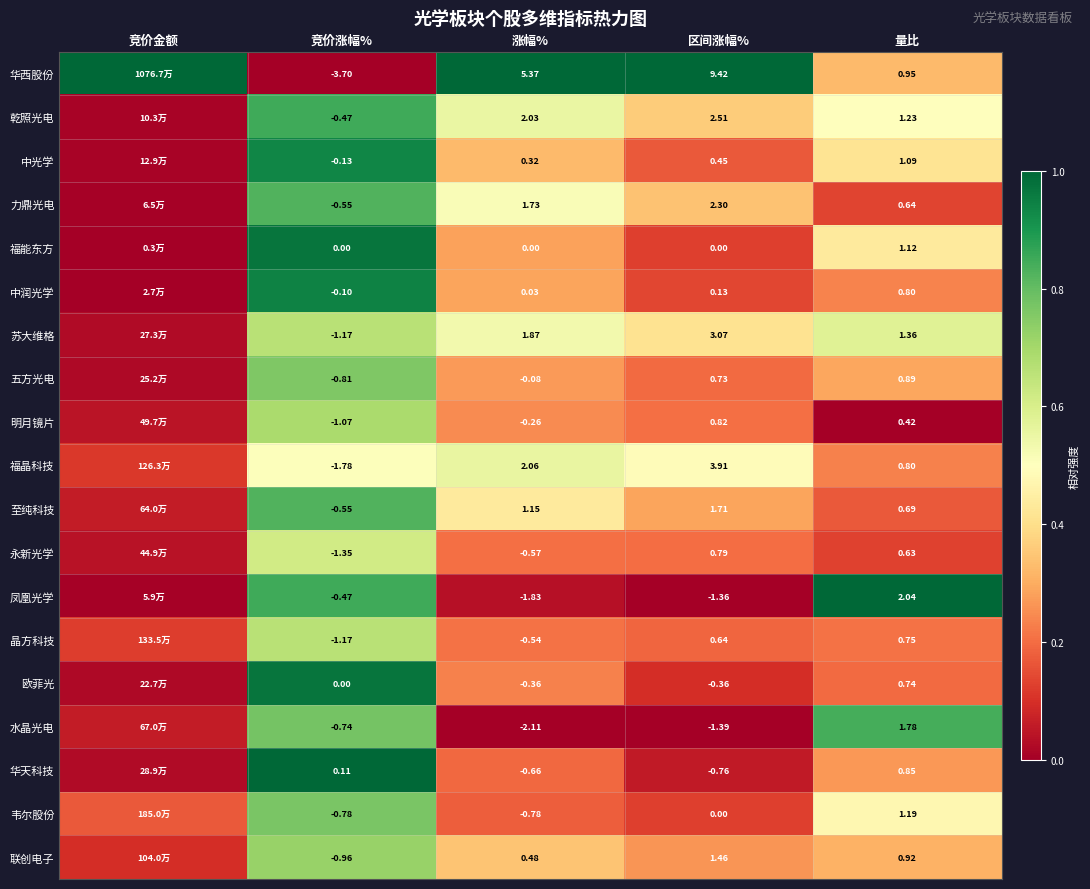

At how many categories does at least one series exceed 0?

5